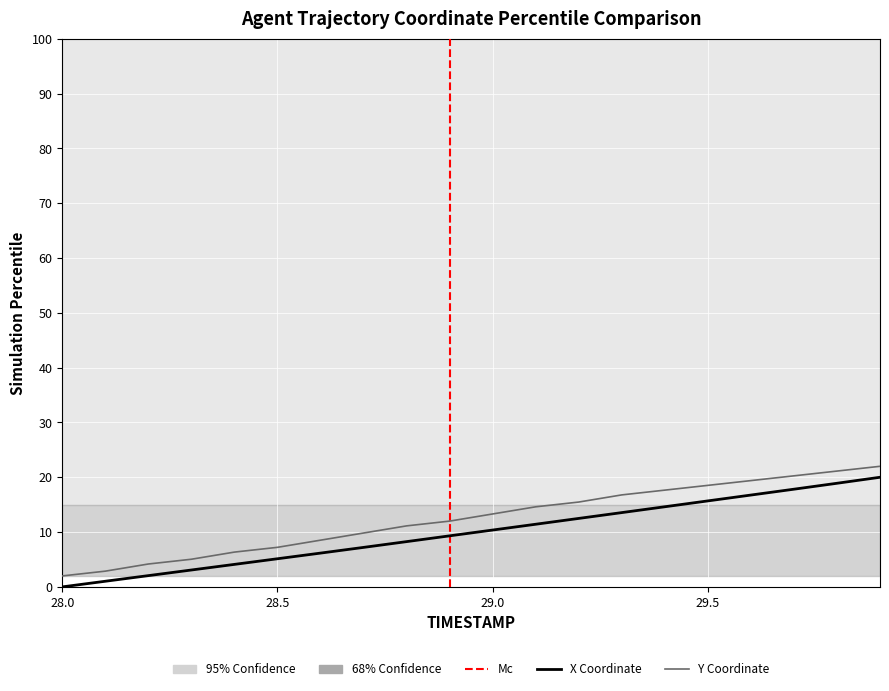

The X series shows 15.1 at 11. True or false?

False